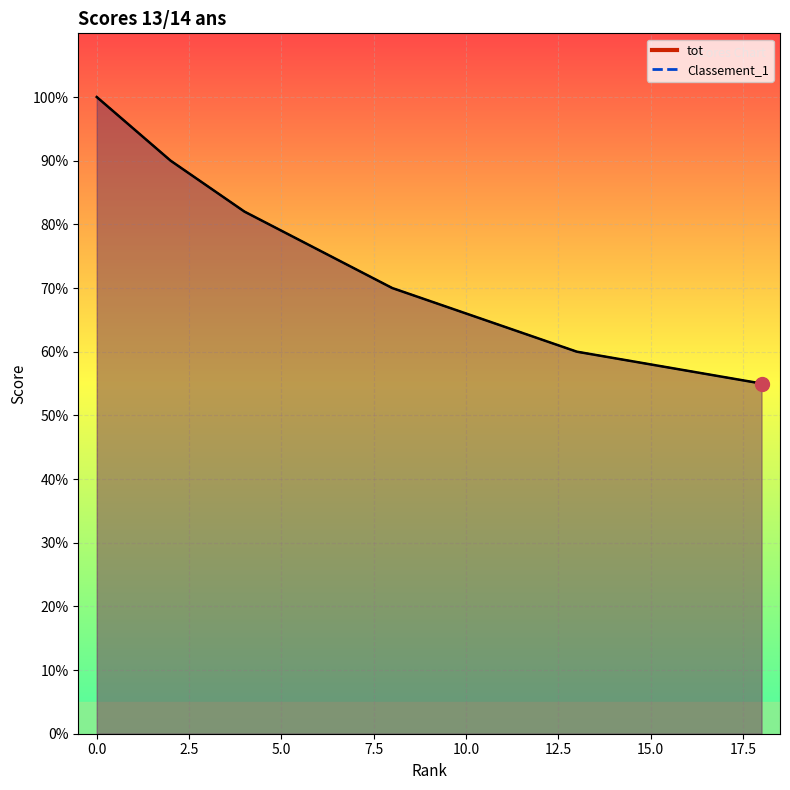

The value of Classement_1 at 9 is 68. True or false?

True